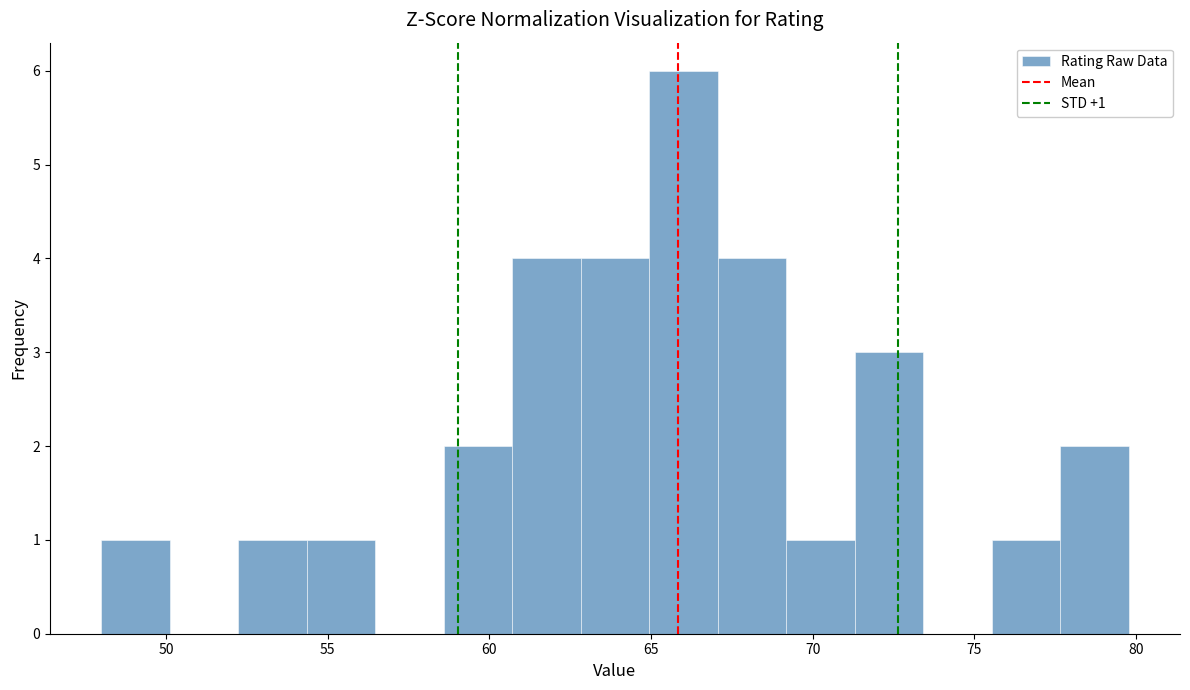

Over which range of the x-axis is the bar tallest?

65.0 to 67.0